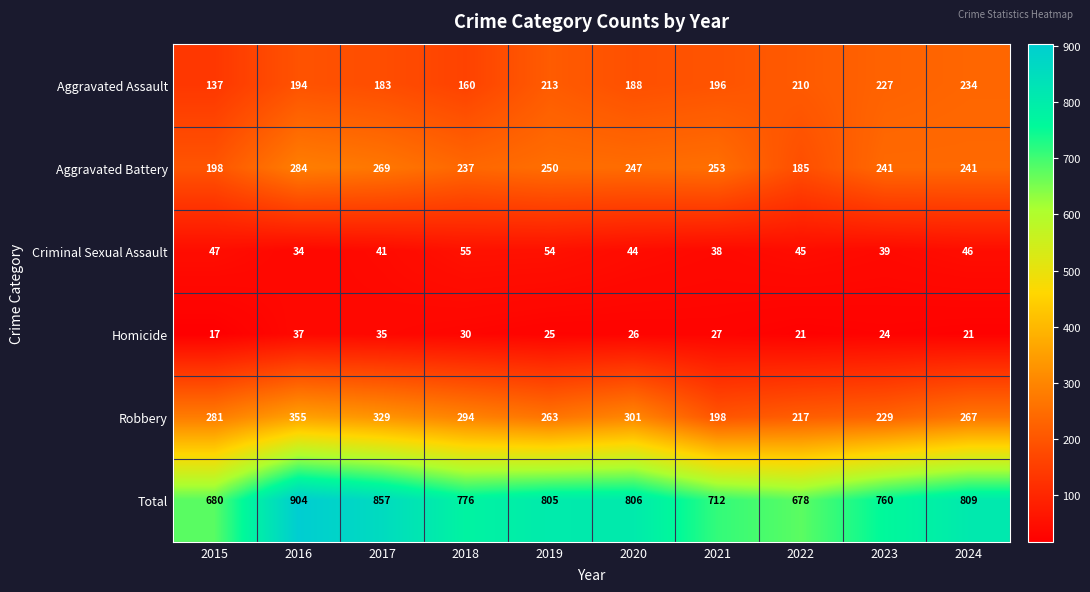

What is the total value across all series at 2019?

1610